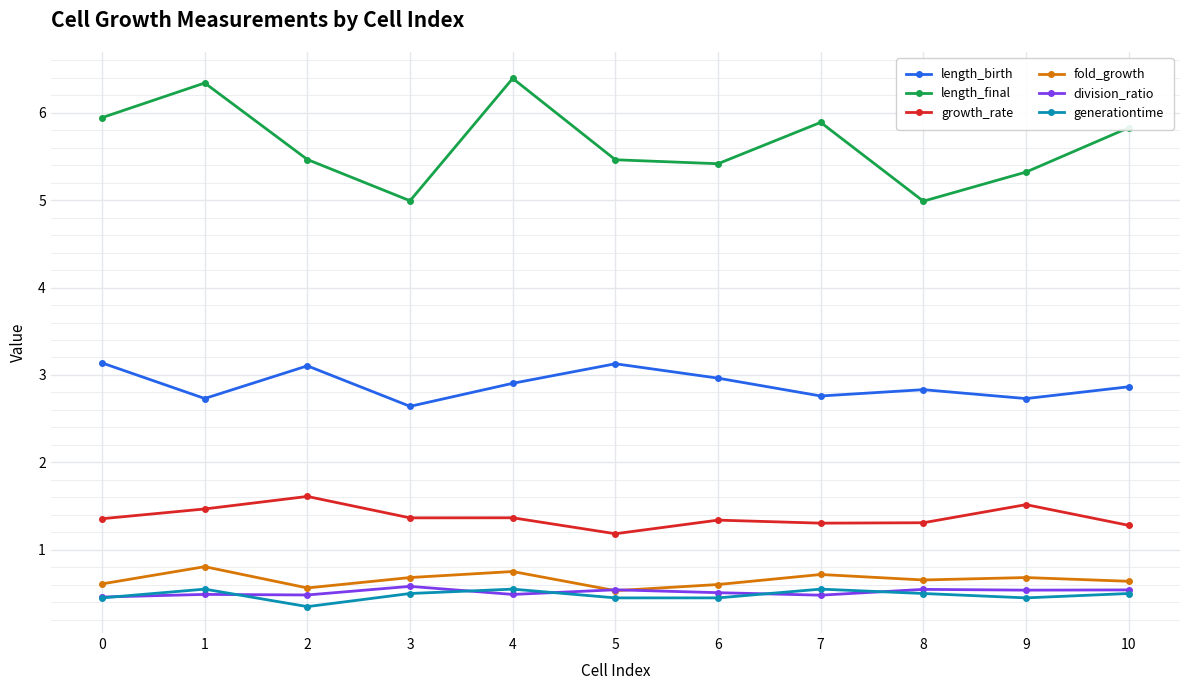

Count the fold_growth values in the range 0 to 1.

11